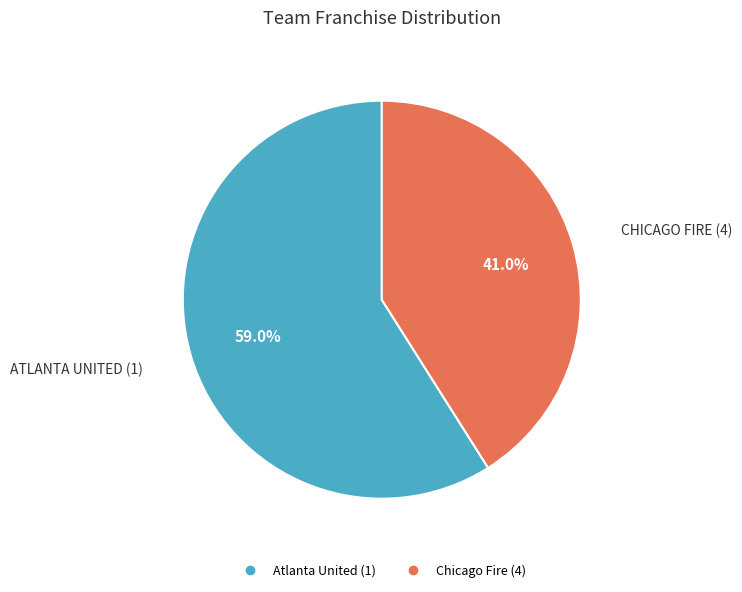

Which slice is the smallest?

Chicago Fire (4)